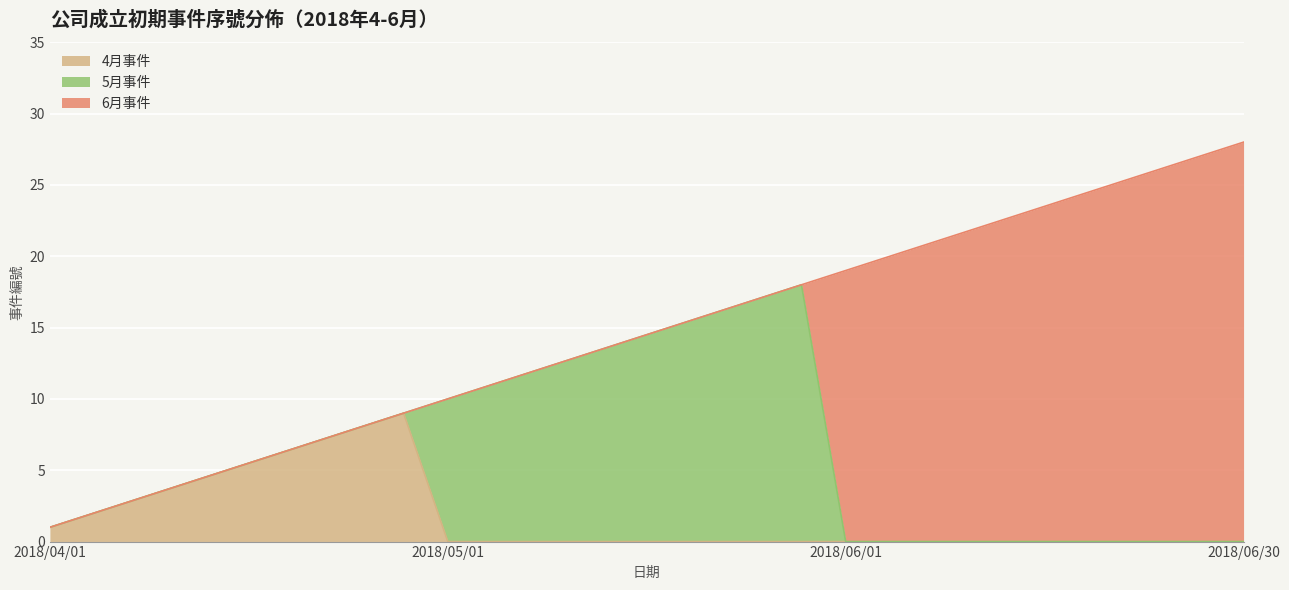

At which label does 5月事件 reach its peak?

2018/05/31